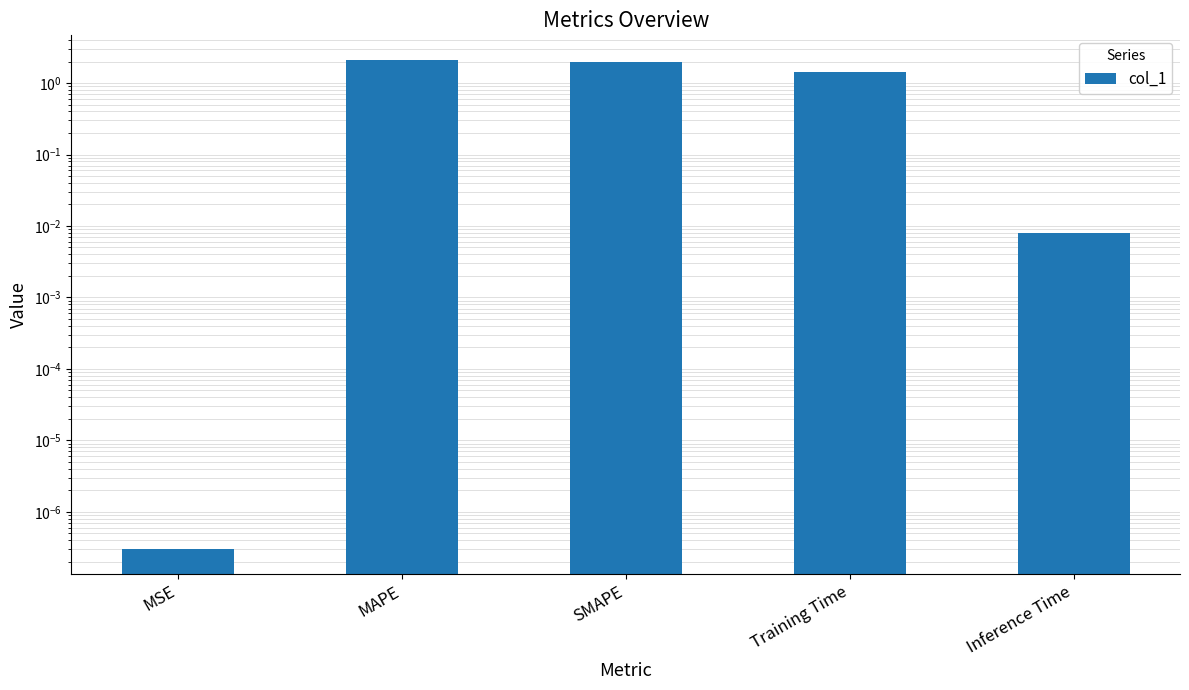

What is the label of the 2nd bar from the right?

Training Time